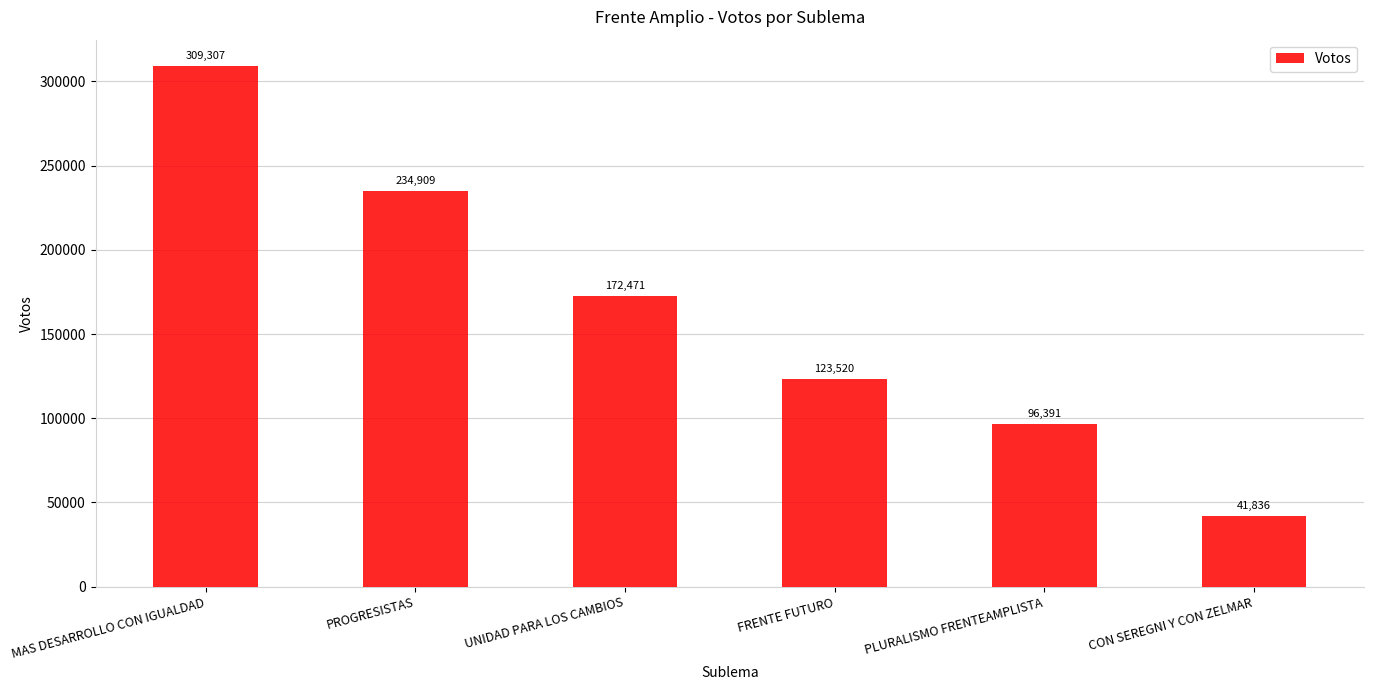

What is the change in value from PROGRESISTAS to CON SEREGNI Y CON ZELMAR?

-193073